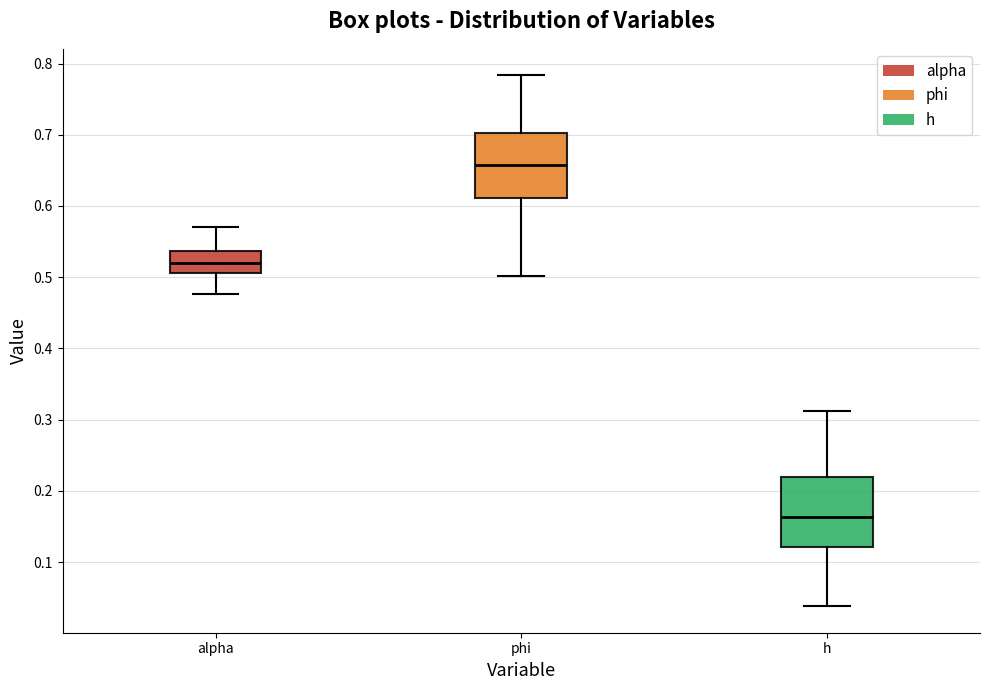

Reading left to right, read every box against the y-axis: the position of its median line, the range the box covers, and the ends of its whiskers. The values are not printed on the chart, so give them approximately, as read against the axis.

alpha: median 0.52, box 0.51 to 0.54, whiskers 0.48 to 0.57
phi: median 0.66, box 0.61 to 0.70, whiskers 0.50 to 0.78
h: median 0.16, box 0.12 to 0.22, whiskers 0.04 to 0.31